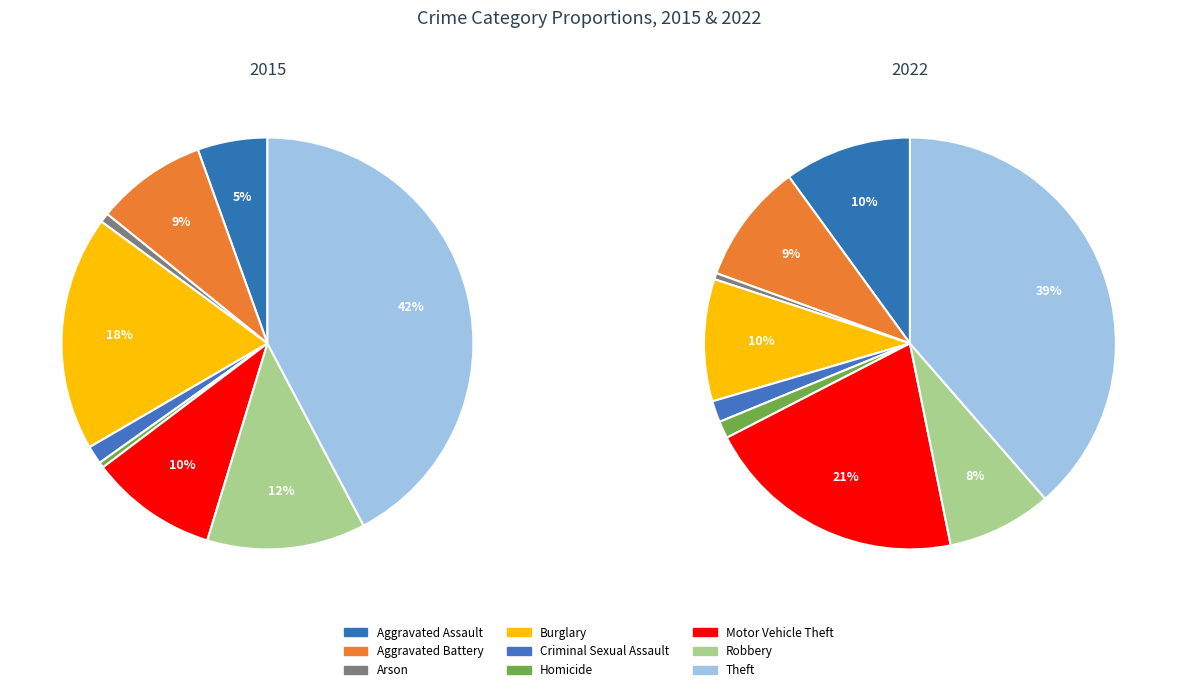

Which has a higher value, Robbery or Aggravated Battery?

Aggravated Battery